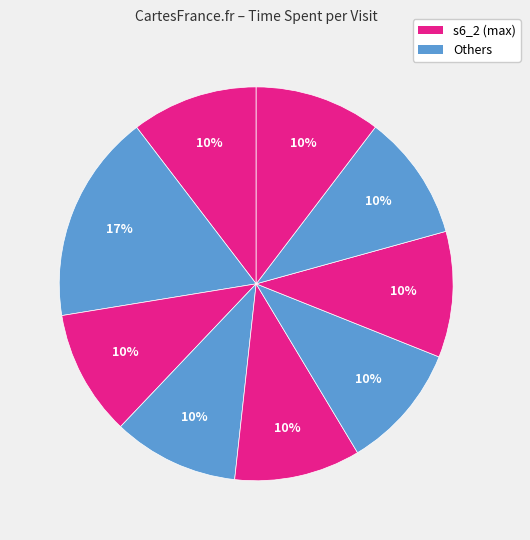

How many segments does this pie chart have?

9